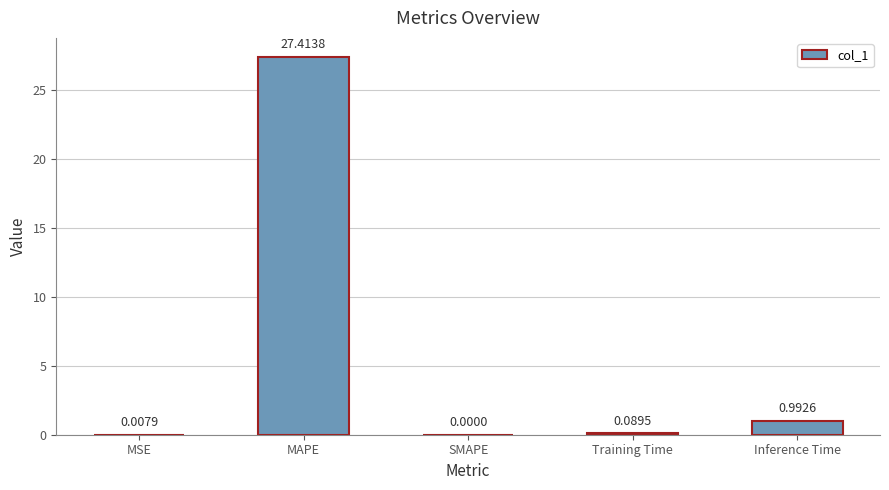

Which label corresponds to the largest value in the chart?

MAPE